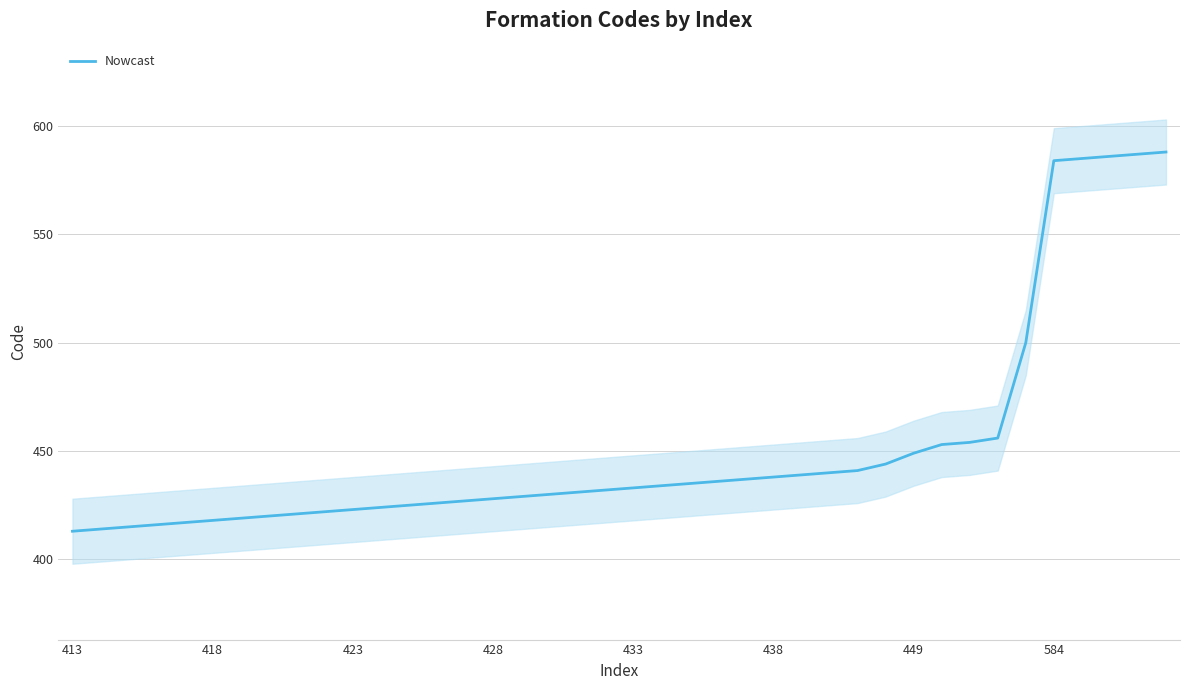

True or false: Nowcast has a value of 650 at 433.

False